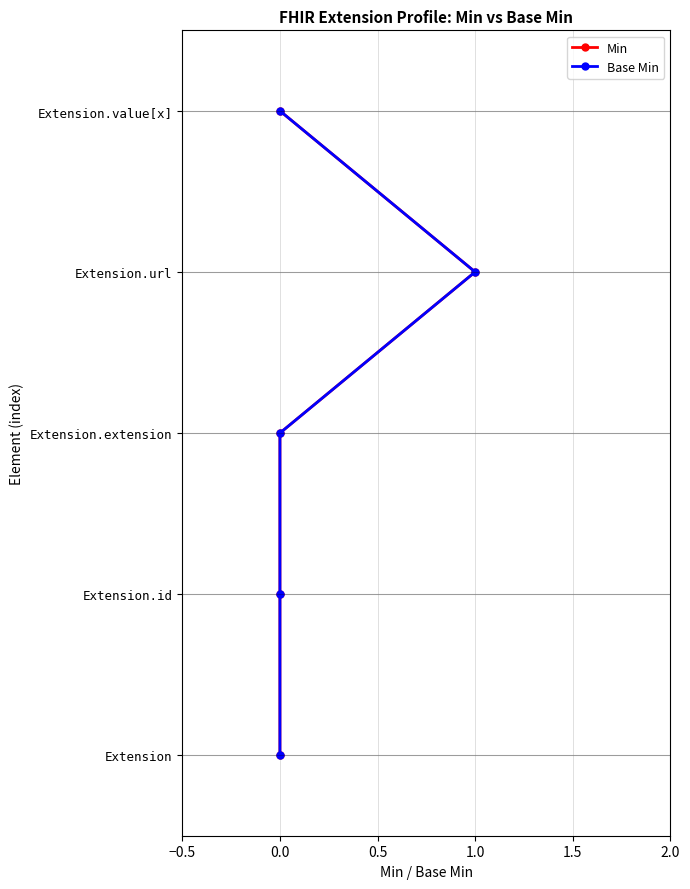

True or false: Base Min has more than 1 interior local peaks.

False